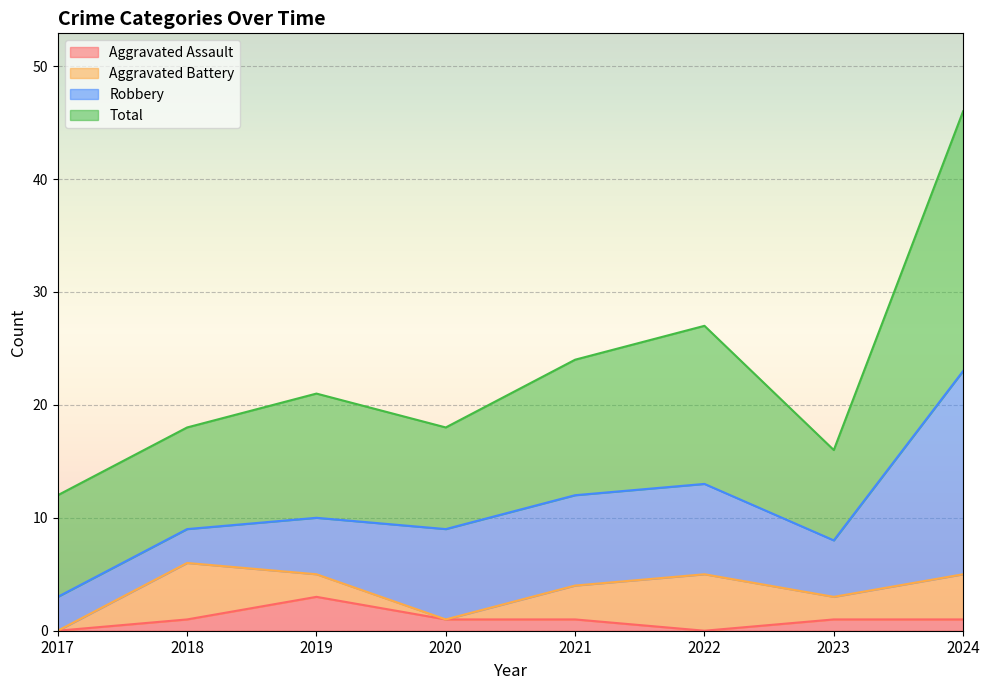

Where is Aggravated Assault nearest to the value 1?

2018